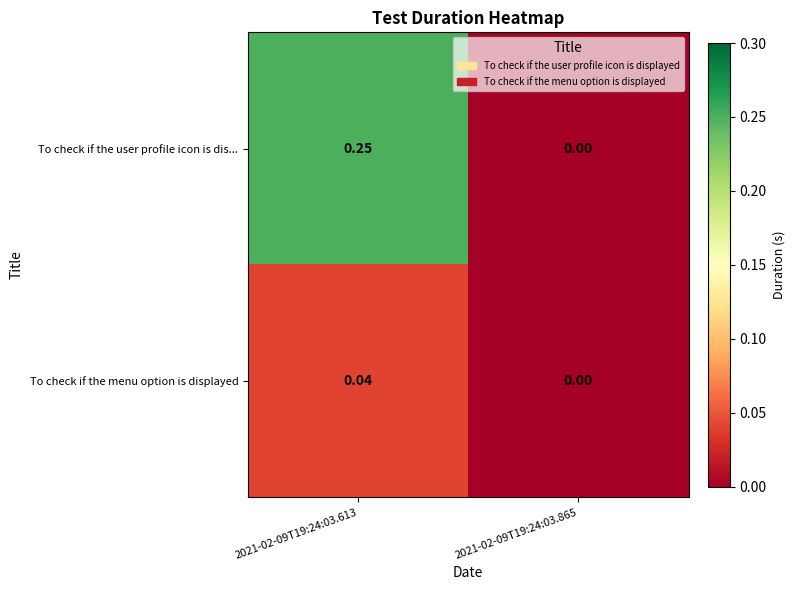

Count the number of categories in the chart.

2